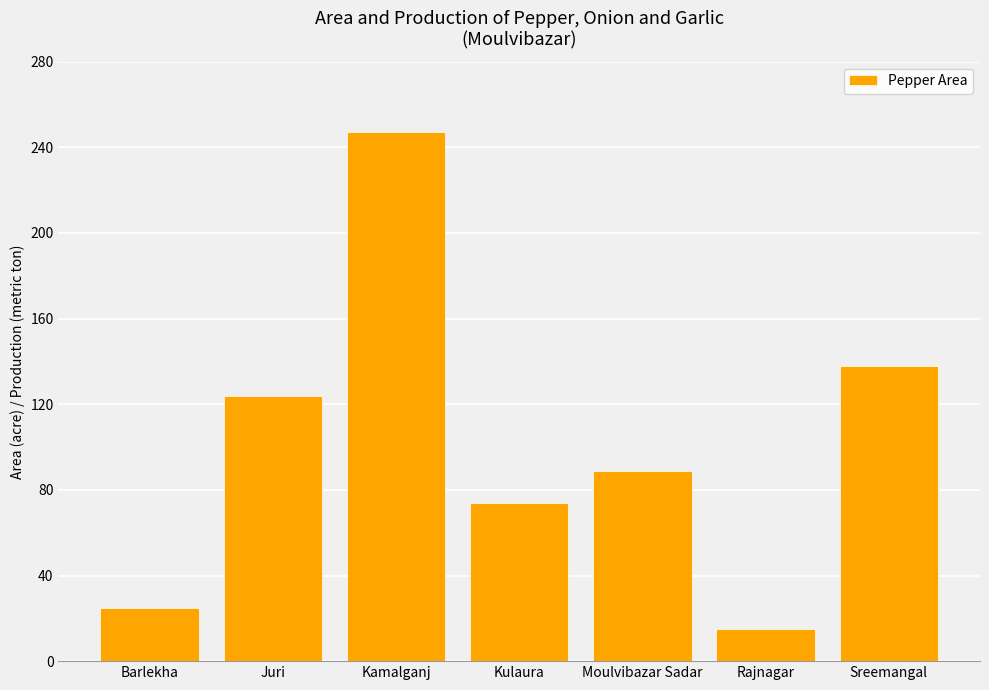

Rank the categories by value from lowest to highest.

Rajnagar, Barlekha, Kulaura, Moulvibazar Sadar, Juri, Sreemangal, Kamalganj